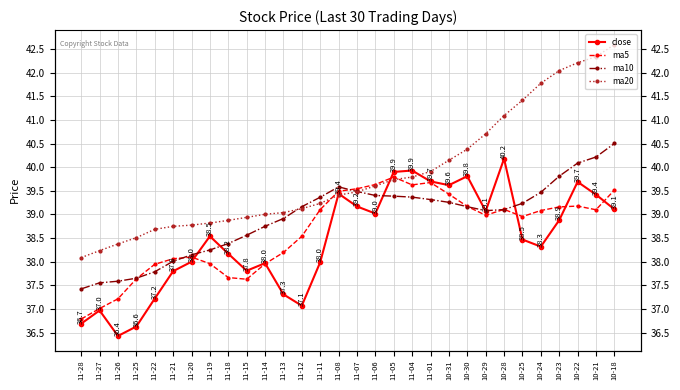

At which category is the sum across all series the highest?

10-18